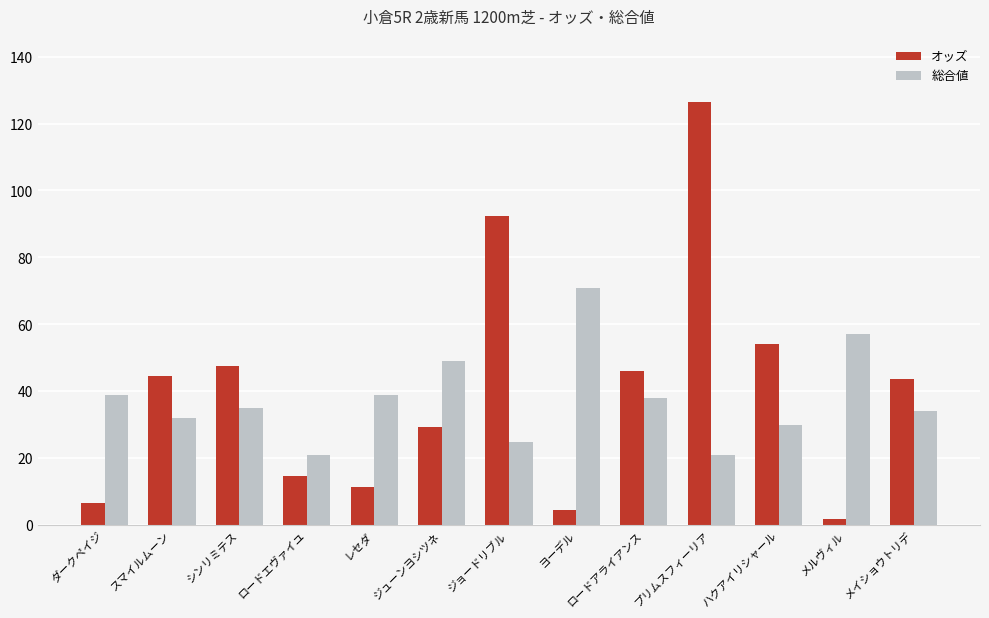

Which series has the widest spread of values?

オッズ